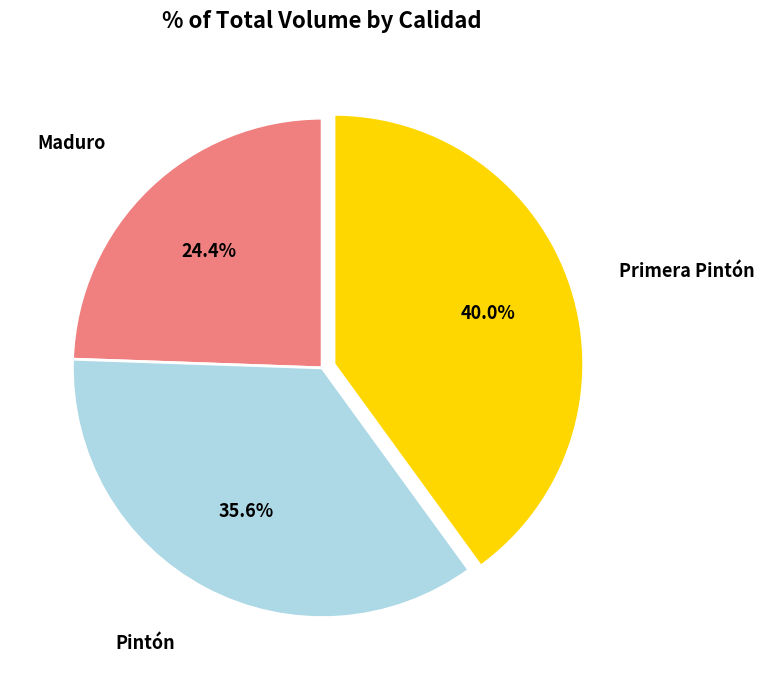

Is it true that Pintón is 36% of the pie?

True